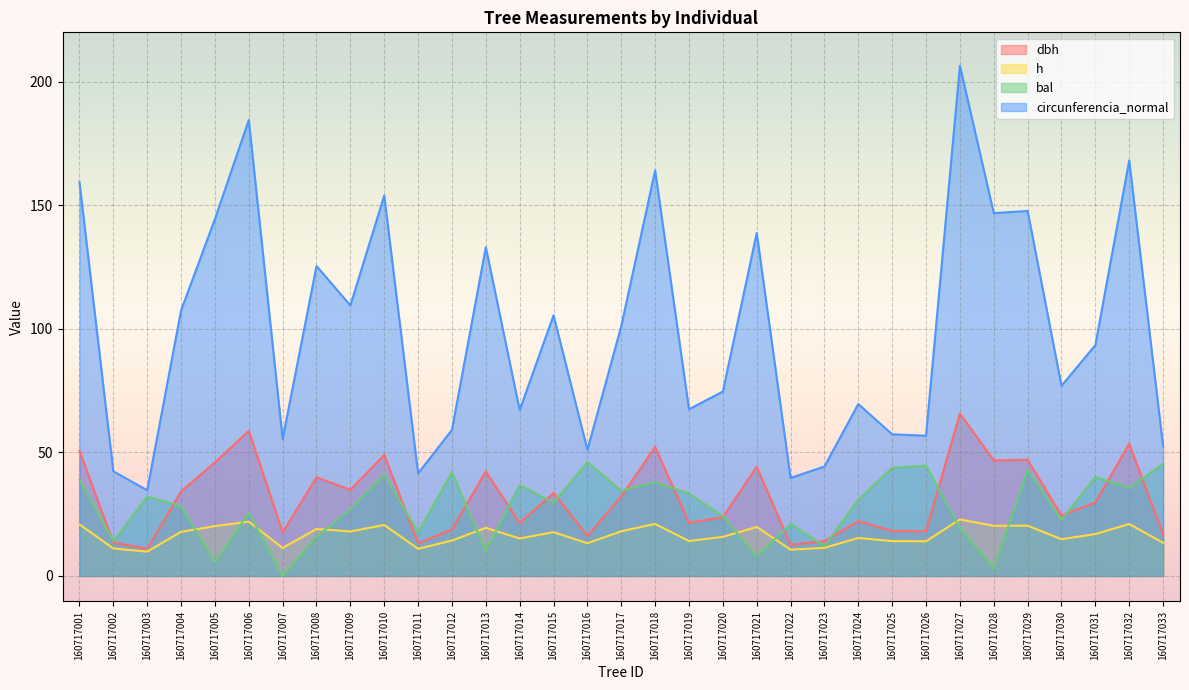

Is the value of h at 160717008 greater than the value of bal at 160717020?

No